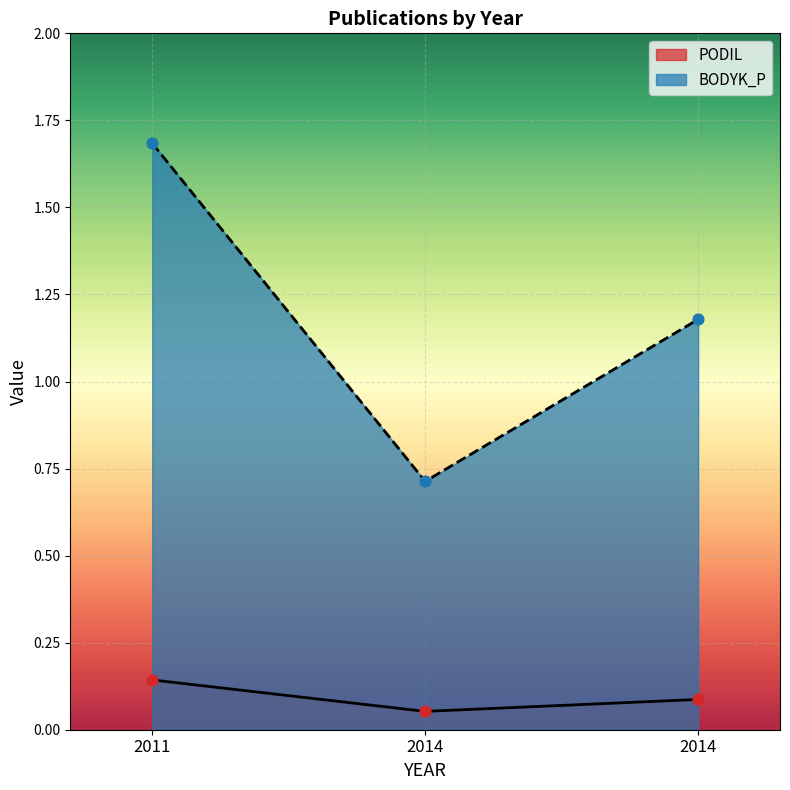

At which category is the sum across all series the highest?

2011